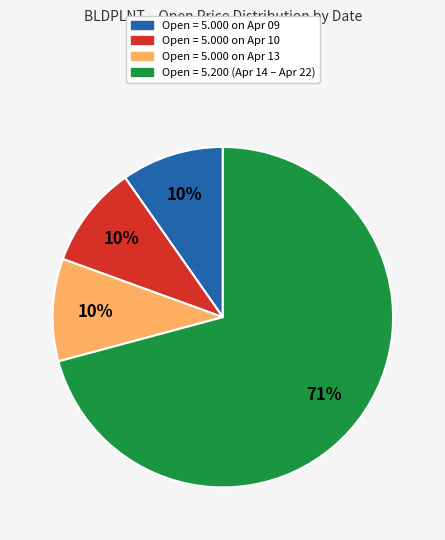

Does any single category account for the majority?

Yes